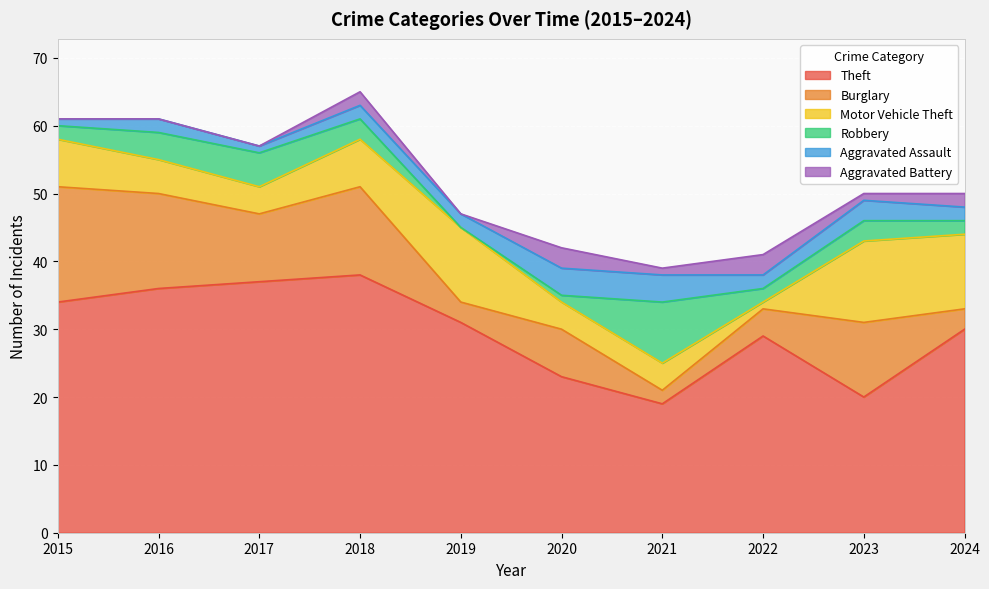

Is it true that Theft equals 48 at 2019?

False